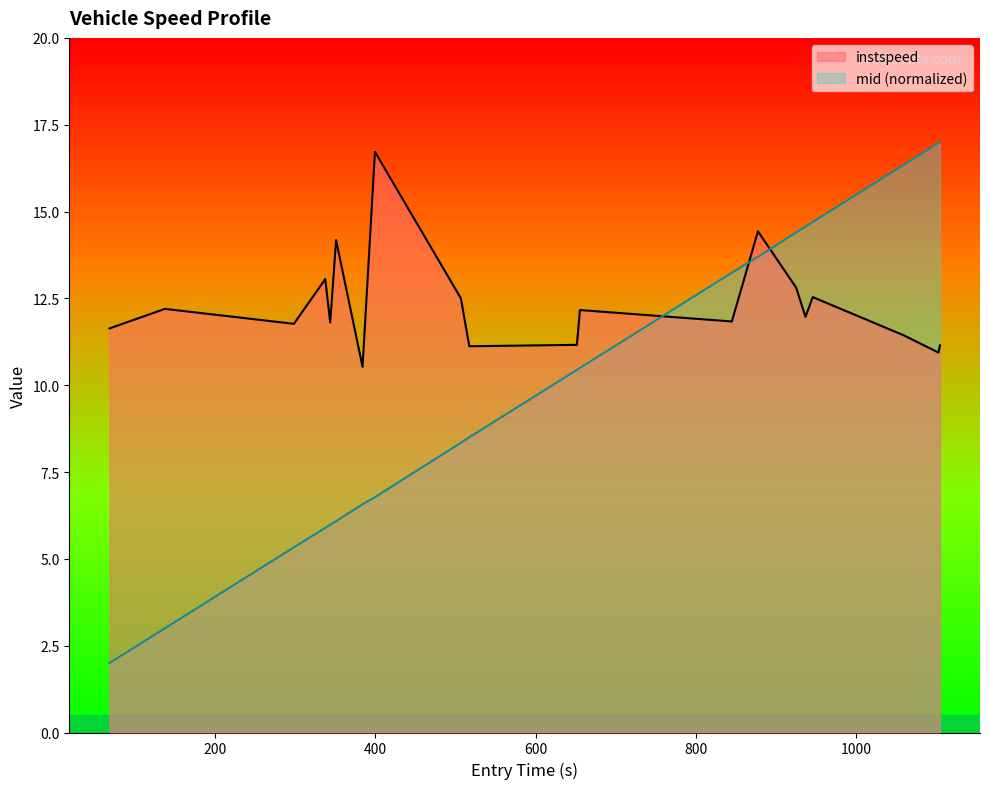

Rank the series by their average value, from highest to lowest.

instspeed, mid (normalized)